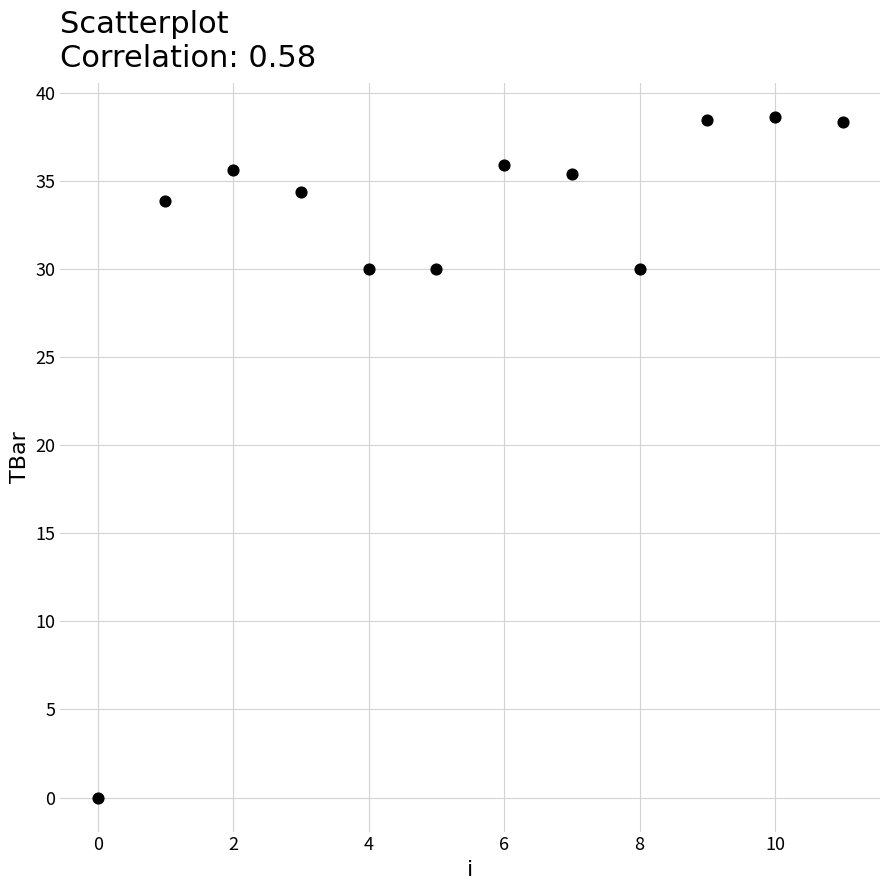

What is the average Y value?

31.7